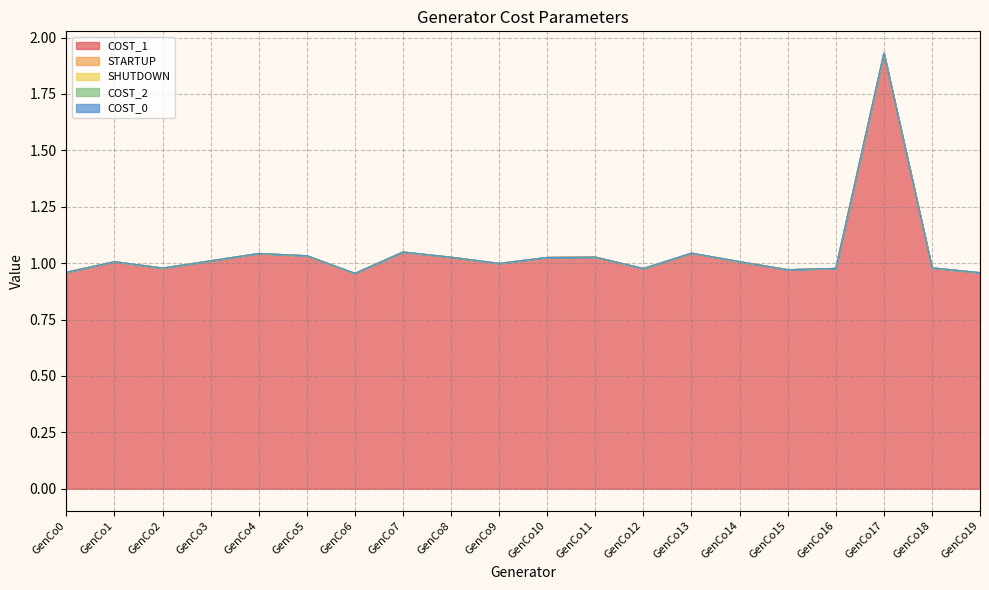

What are all the series names shown in the legend?

COST_1, STARTUP, SHUTDOWN, COST_2, COST_0